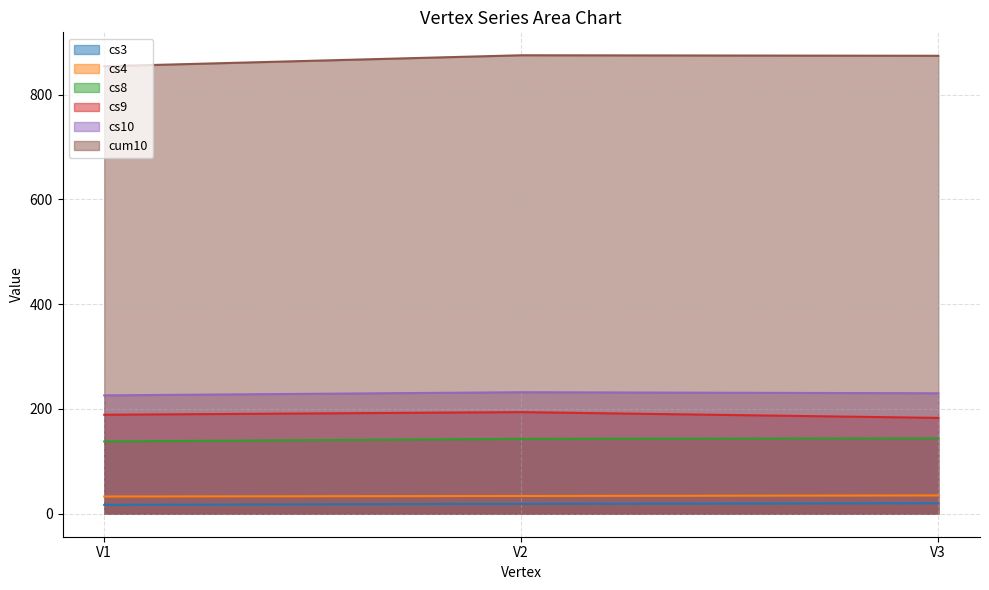

Which category has the highest value in the cs4 series?

V3